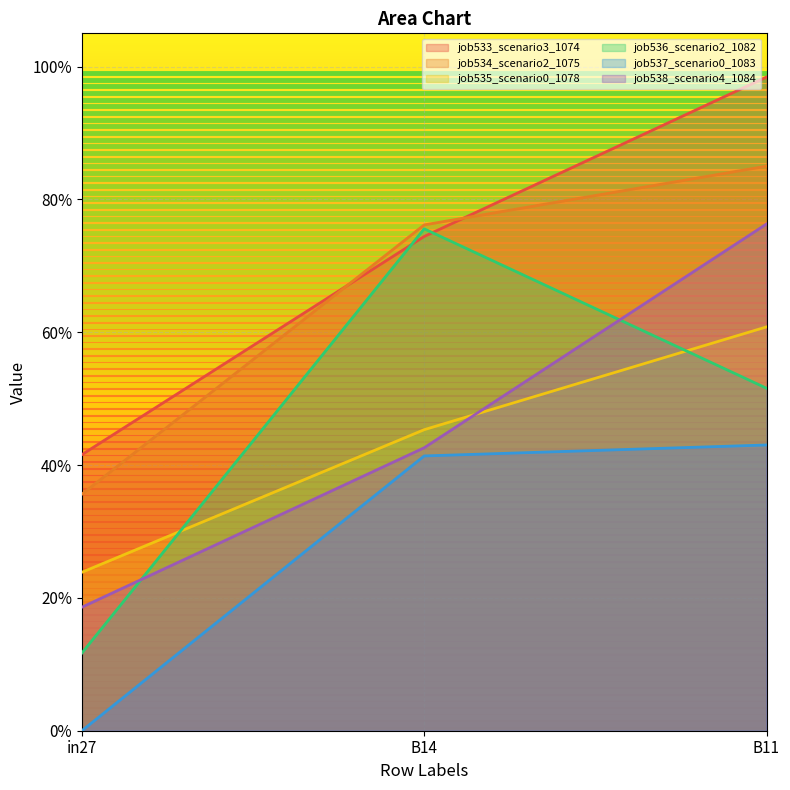

What is the sum of all job538_scenario4_1084 values?

1.4